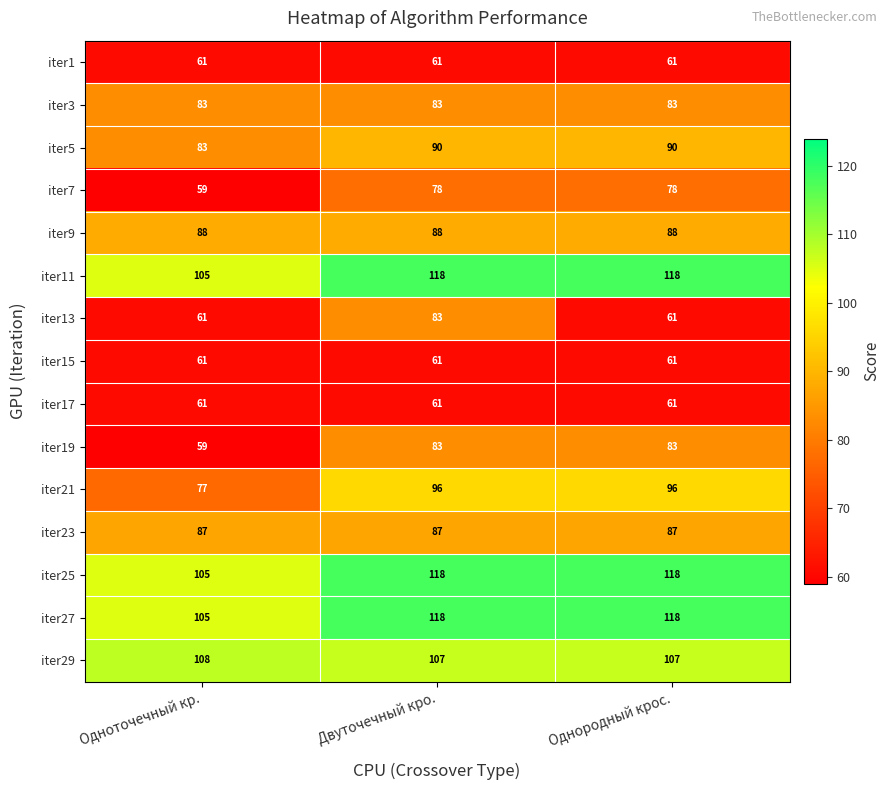

What value does the iter27 series have at Одноточечный кр.?

105